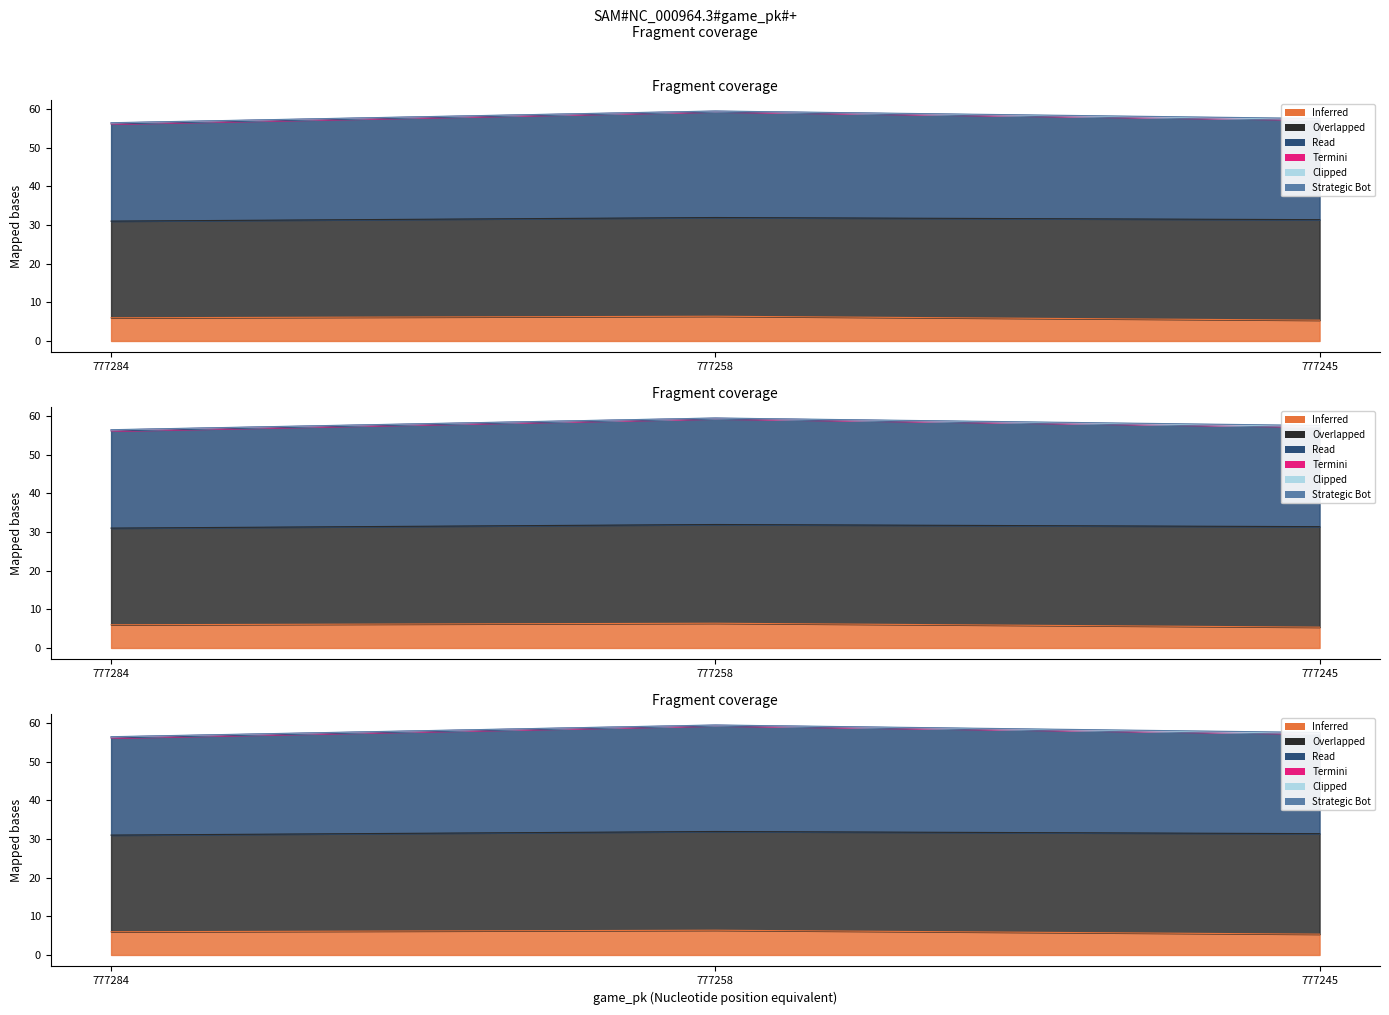

What is the sum of all if_fielding_alignment_Strategic_bot values?

17.8